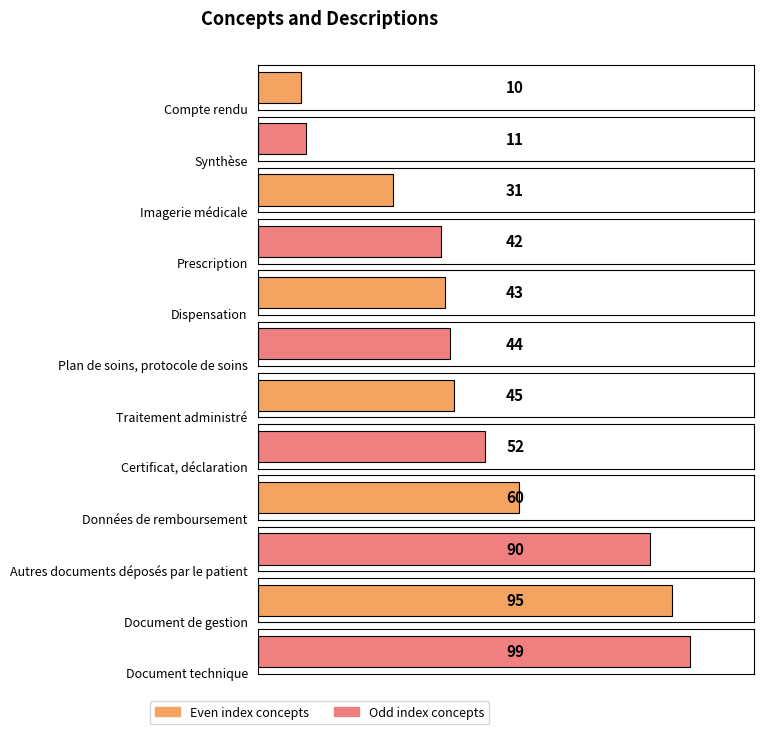

What is the difference between the second highest and minimum values?

85